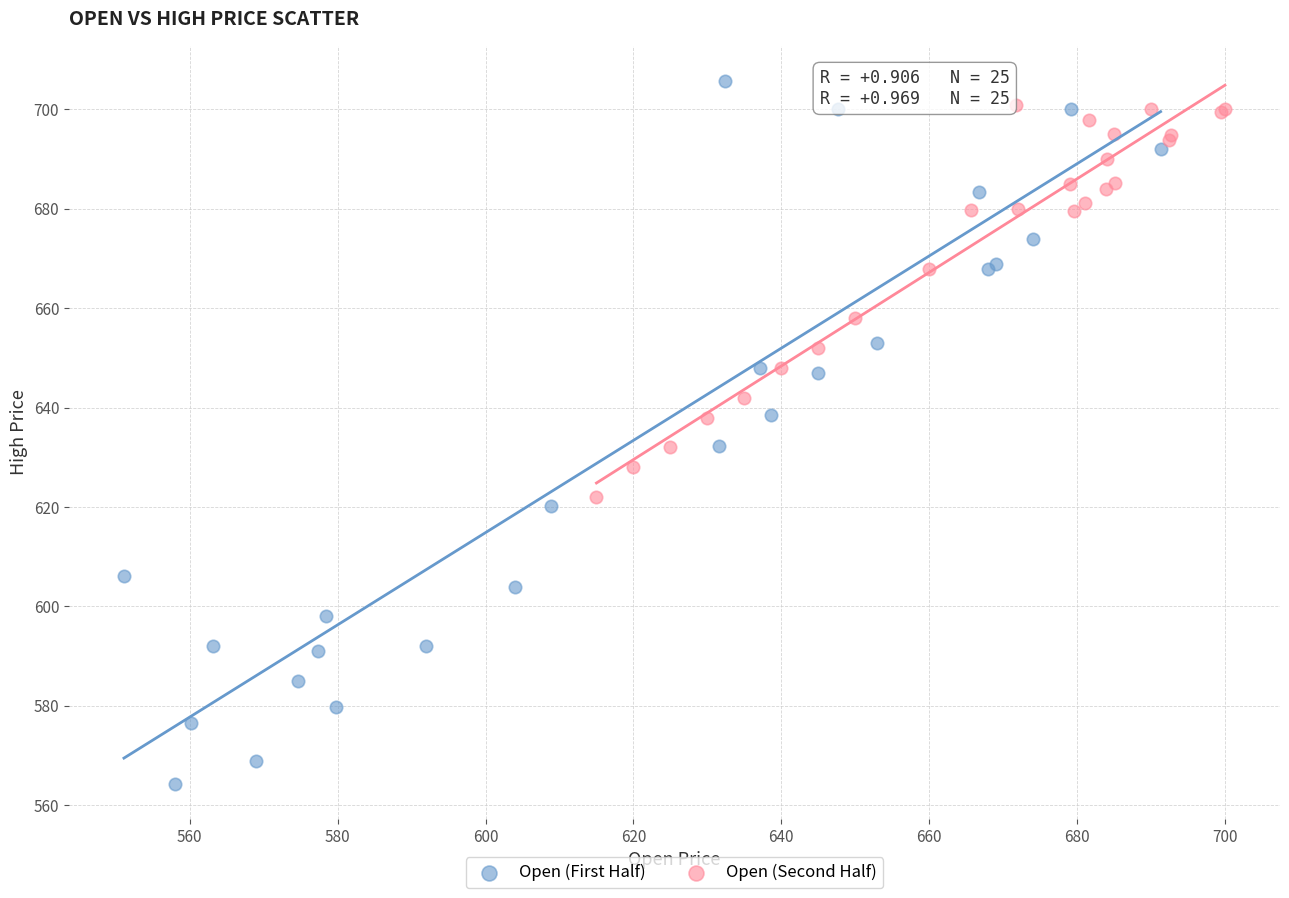

Which series has the largest Y range (max minus min)?

Open (First Half)